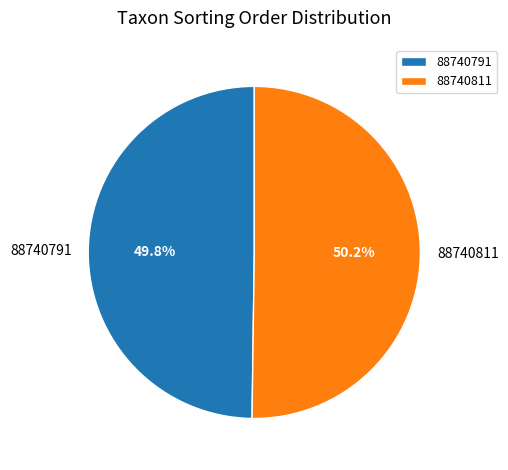

What is the ratio of the value at 88740791 to the value at 88740811?

1.0